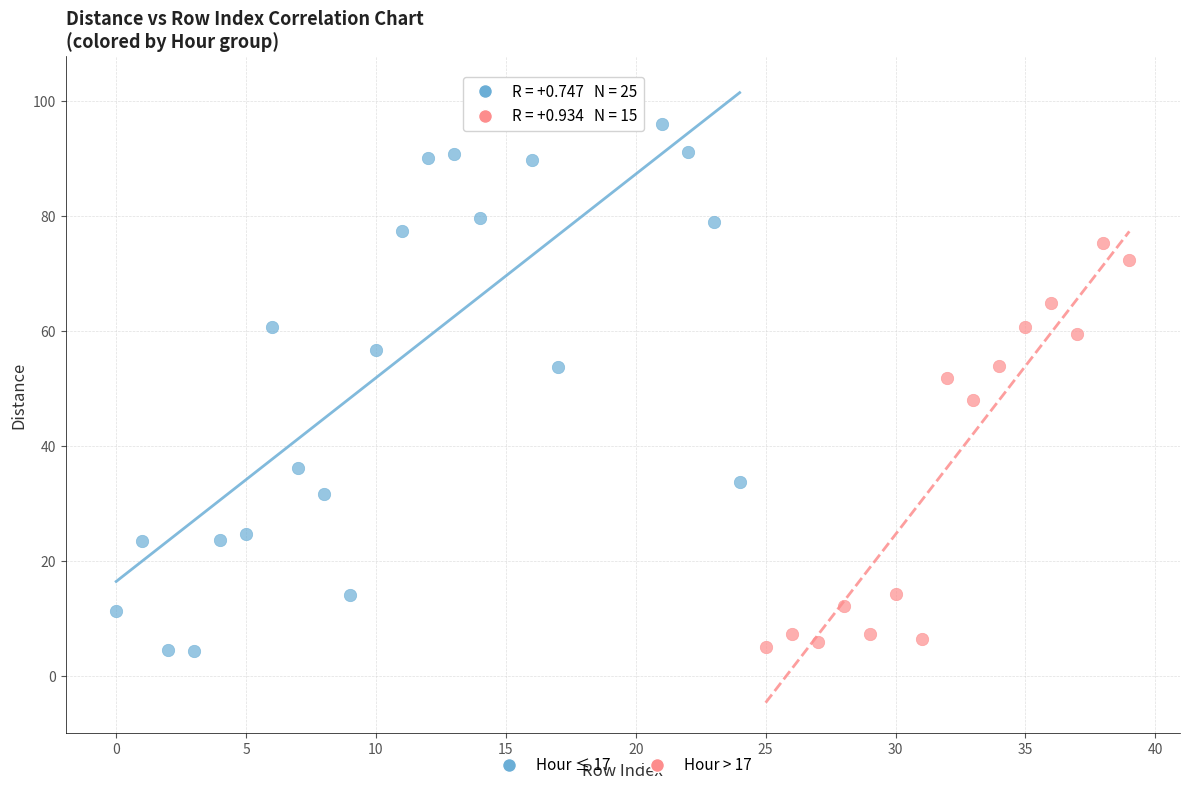

Which series has the widest spread of Y values?

Hour ≤ 17